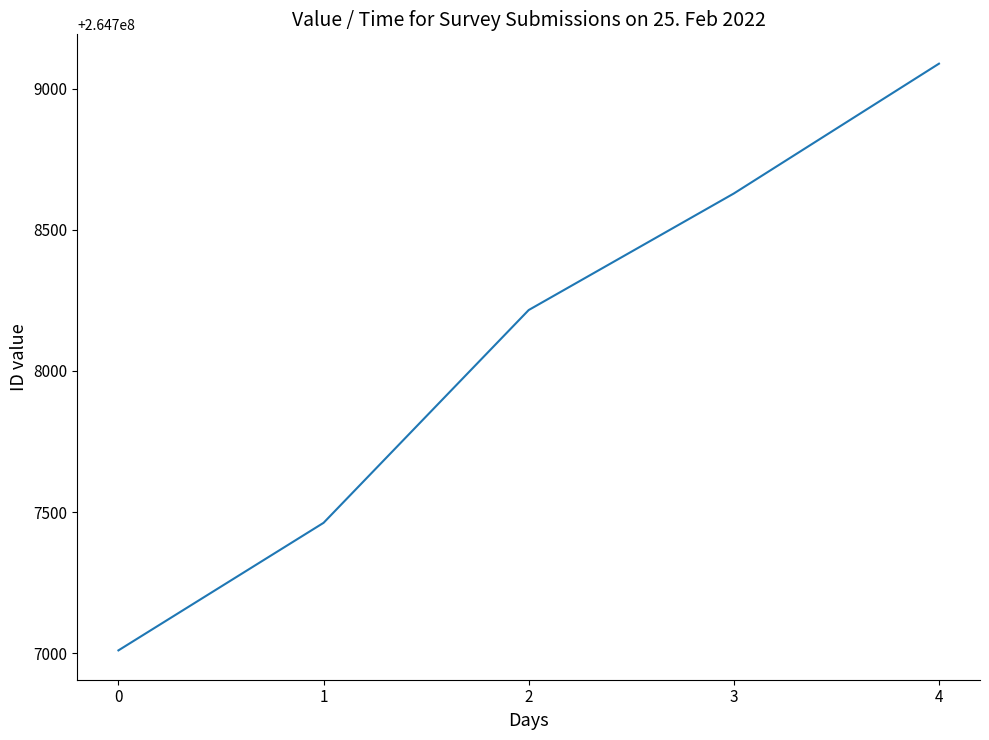

What is the change in value from 1 to 4?

+1627